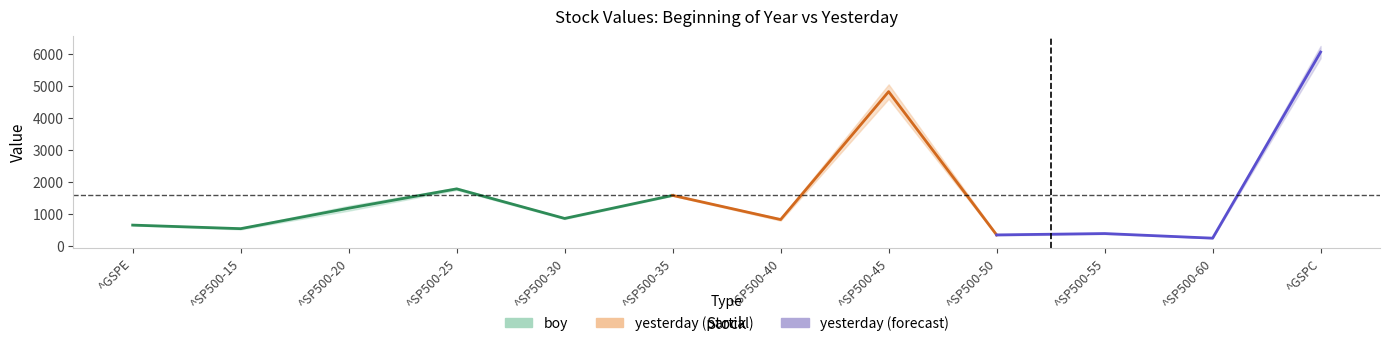

After their last crossing, which series has the higher values: yesterday or boy?

yesterday